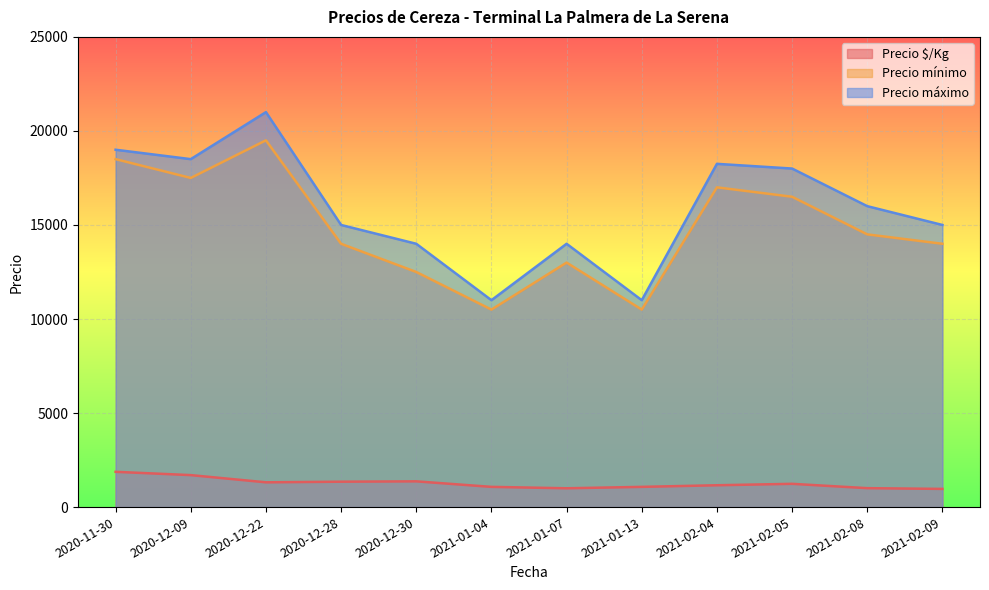

Does the chart display data point markers on the line(s)?

No